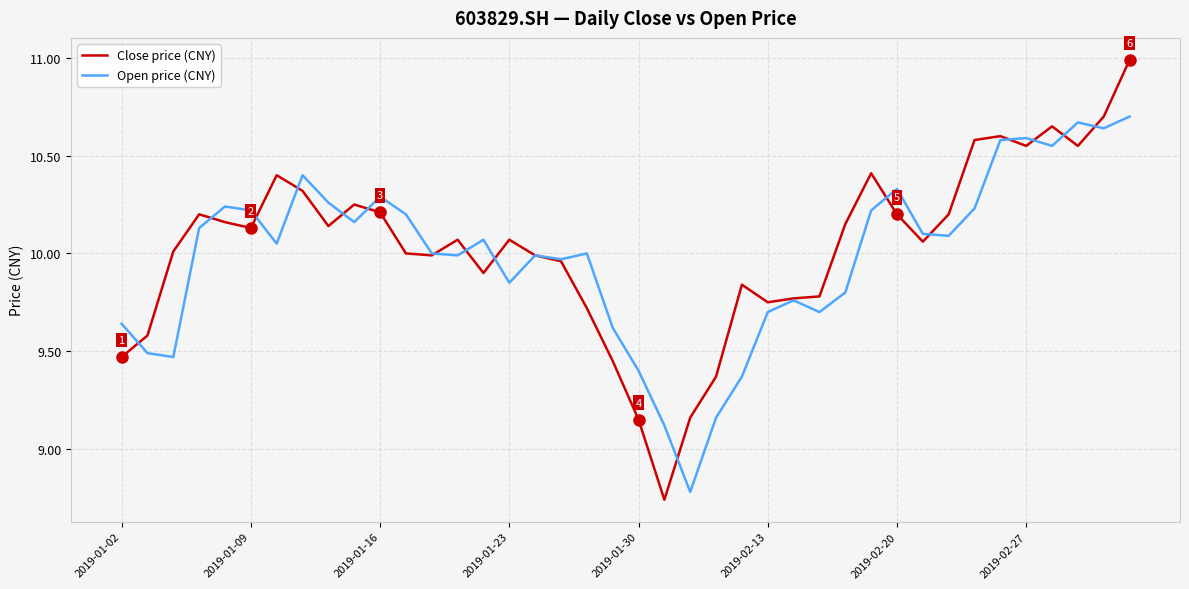

In Close price (CNY), how many points are higher than both neighbors (excluding endpoints)?

9